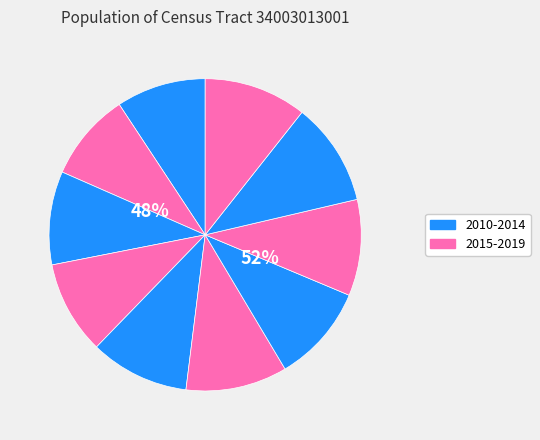

Is there a majority slice in this chart?

No